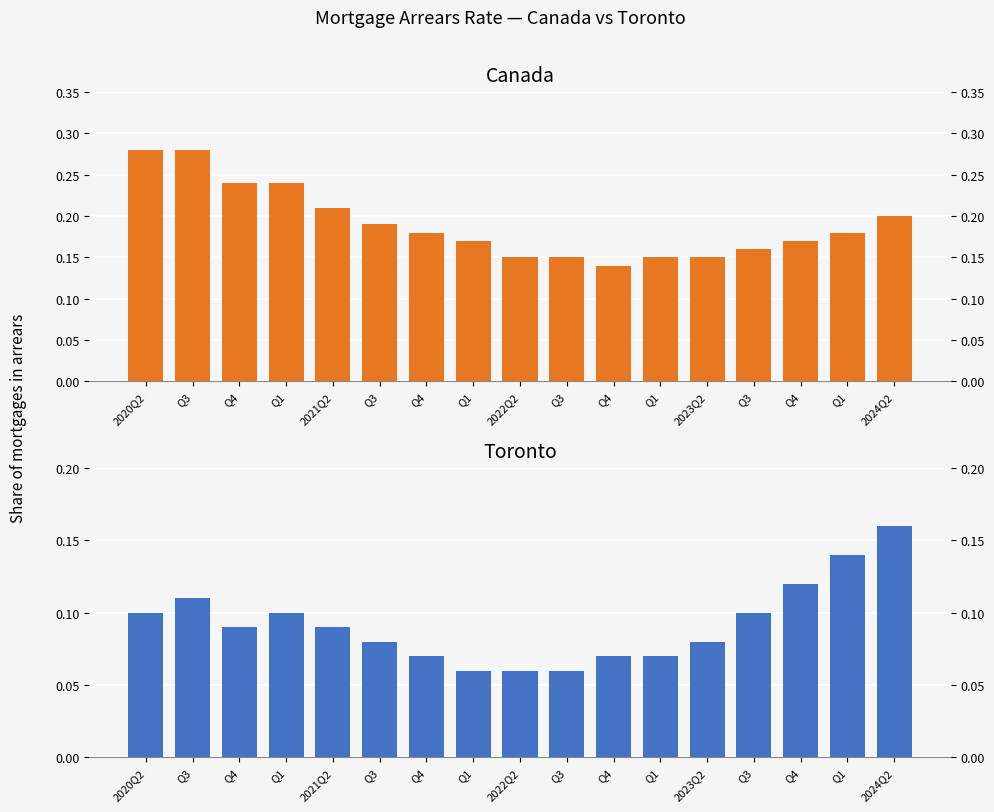

The value of Canada at Q4 is 0.2. True or false?

True